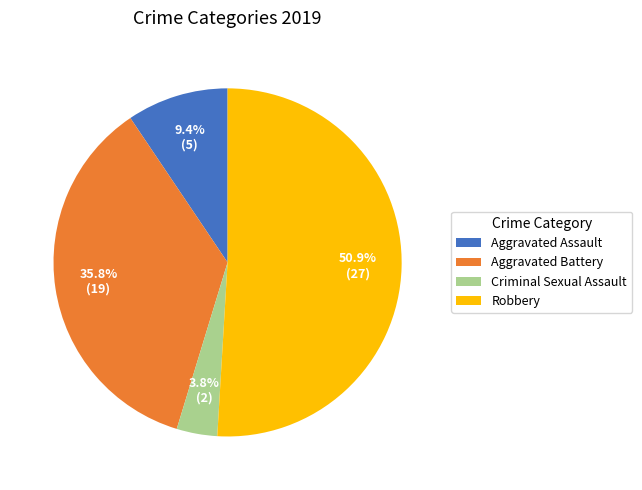

What percentage is the Aggravated Assault slice, to the nearest percent?

9%